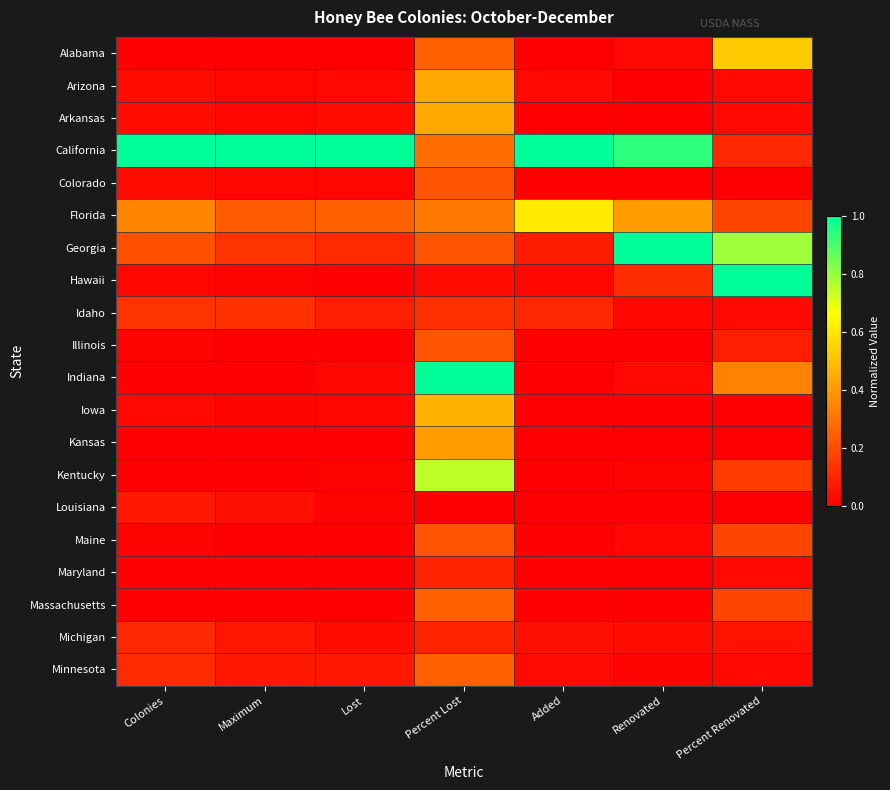

What is the greatest value displayed?

1.0